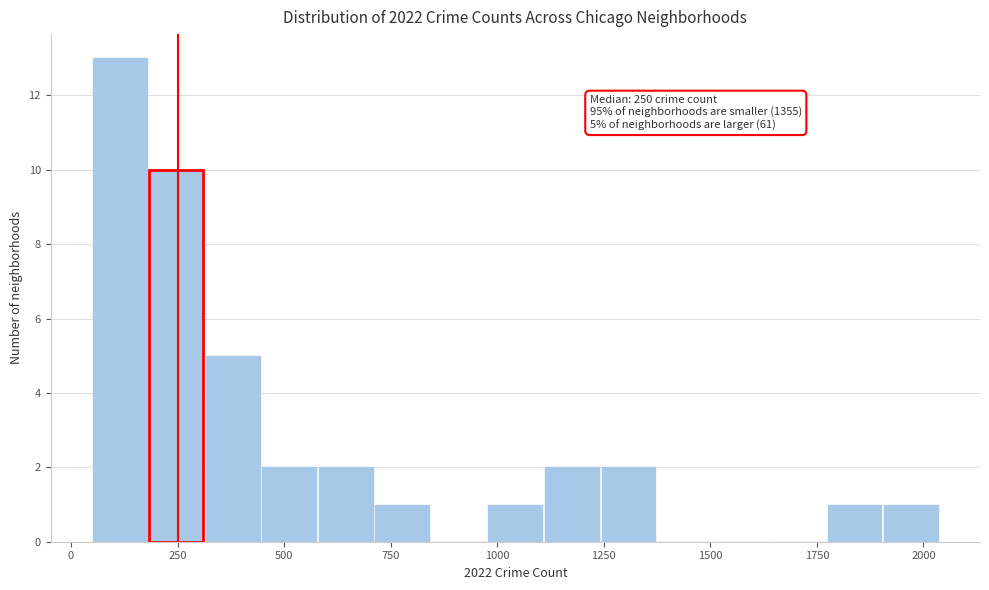

Around what value on the x-axis is the tallest bar? Give the approximate position of its centre, as read against the axis.

100